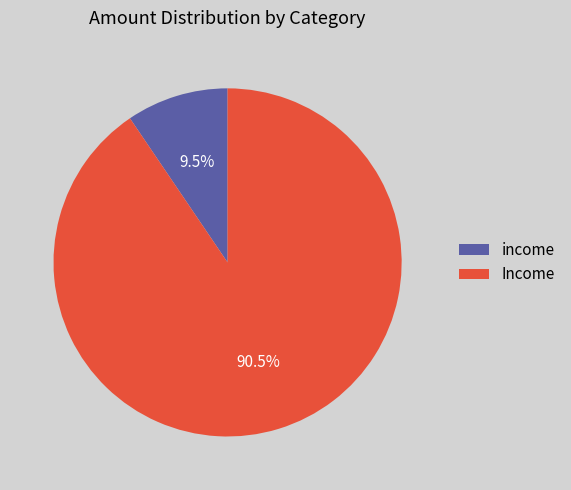

Which slice is the largest?

Income